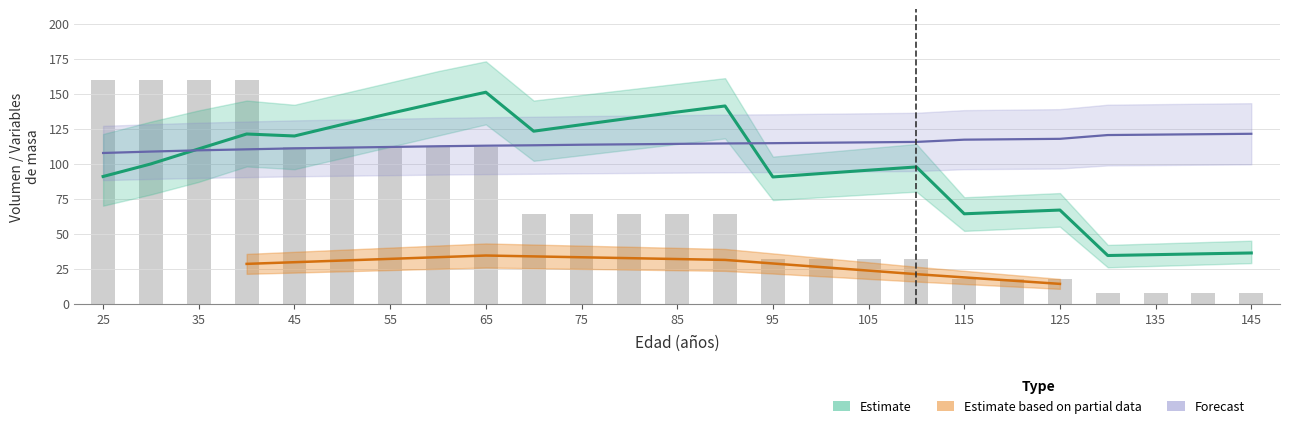

What is the maximum value for Ho?

121.3